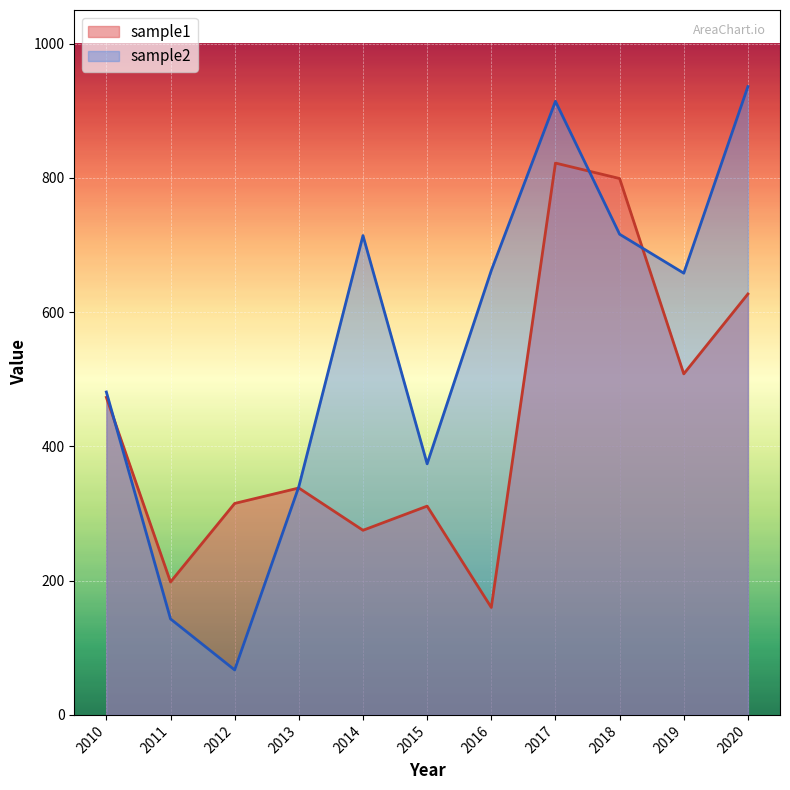

Between 2018 and 2019, which series saw the biggest shift?

sample1